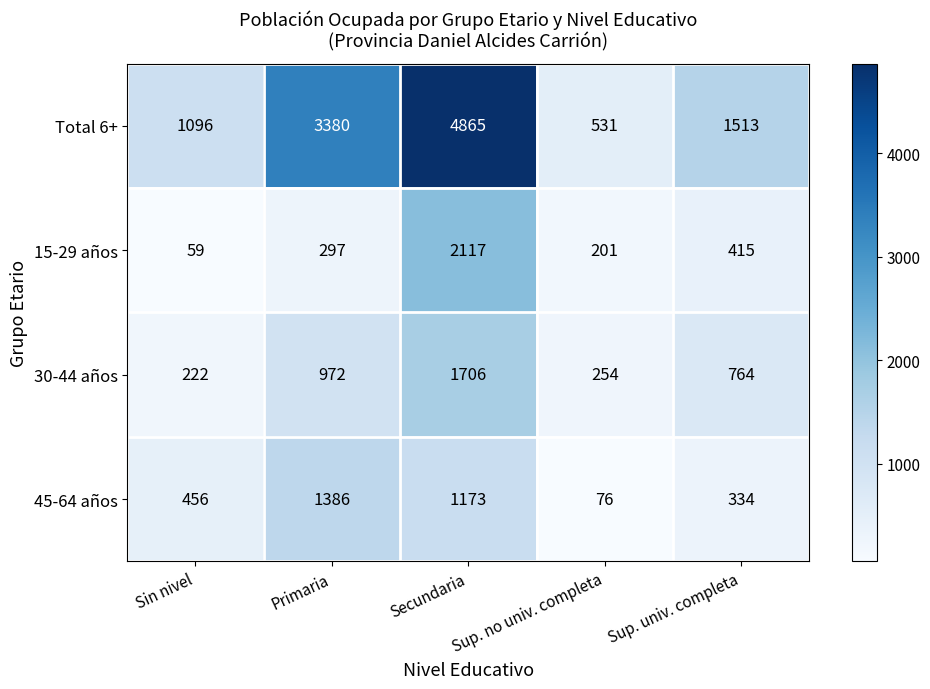

What is the greatest value displayed?

4865